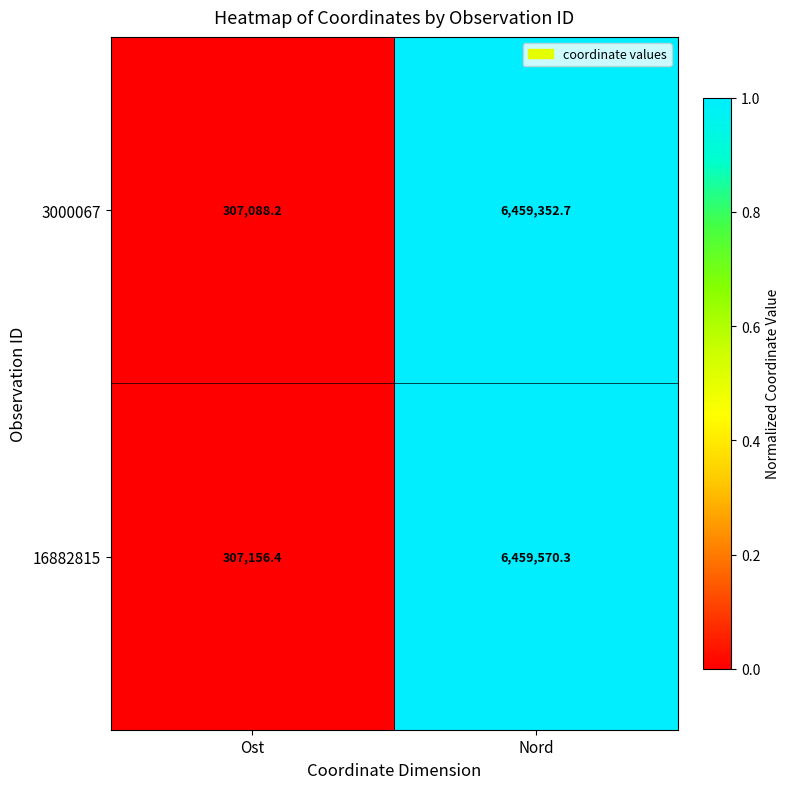

The 3000067 series shows 307088.2 at Ost. True or false?

True